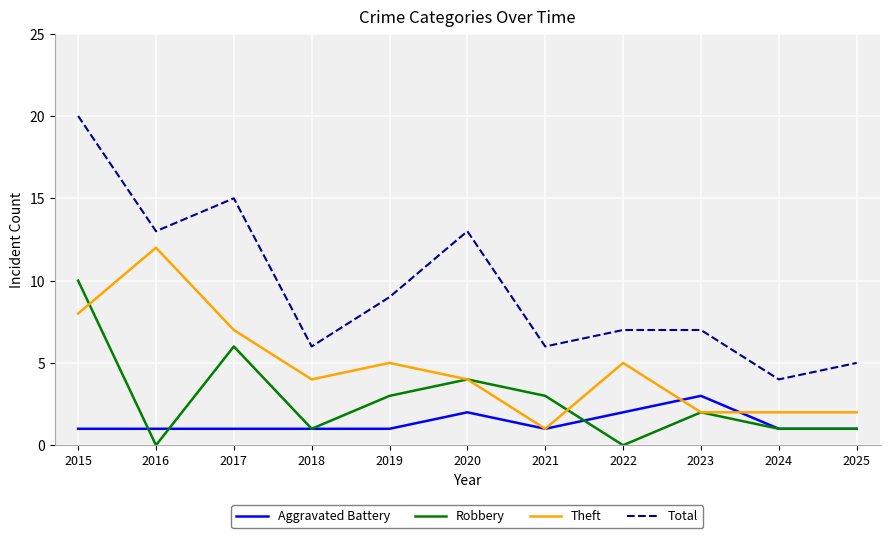

What are all the series names shown in the legend?

Aggravated Battery, Robbery, Theft, Total